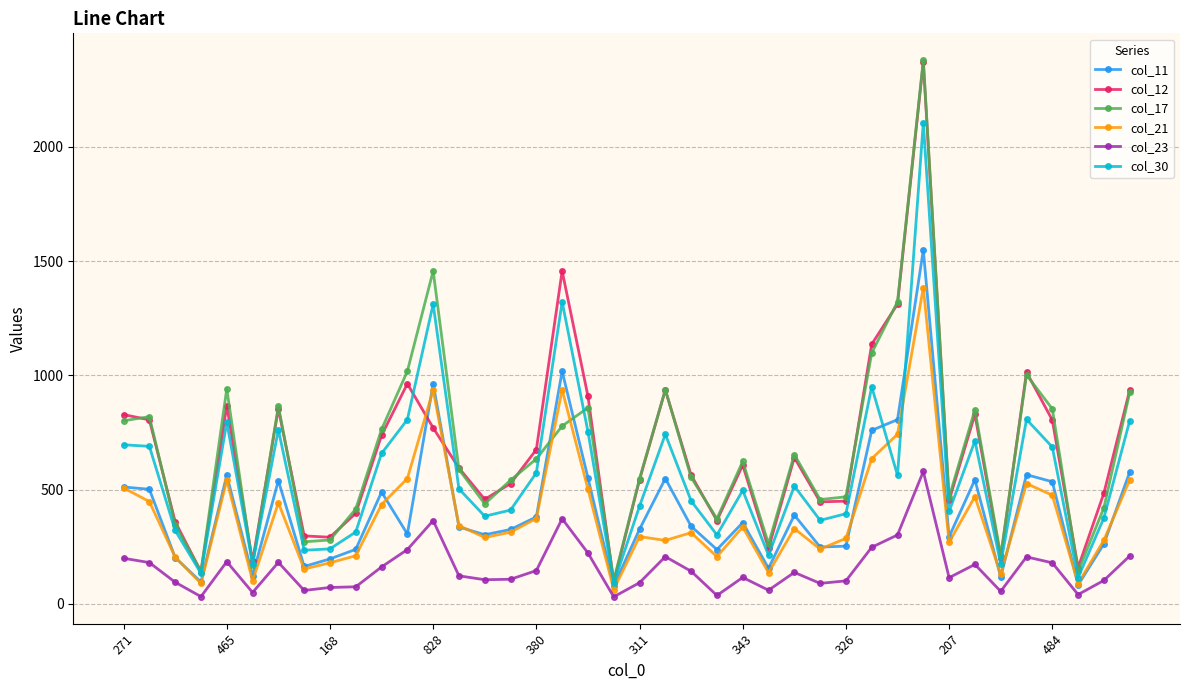

True or false: col_23 and col_17 intersect in this chart.

False